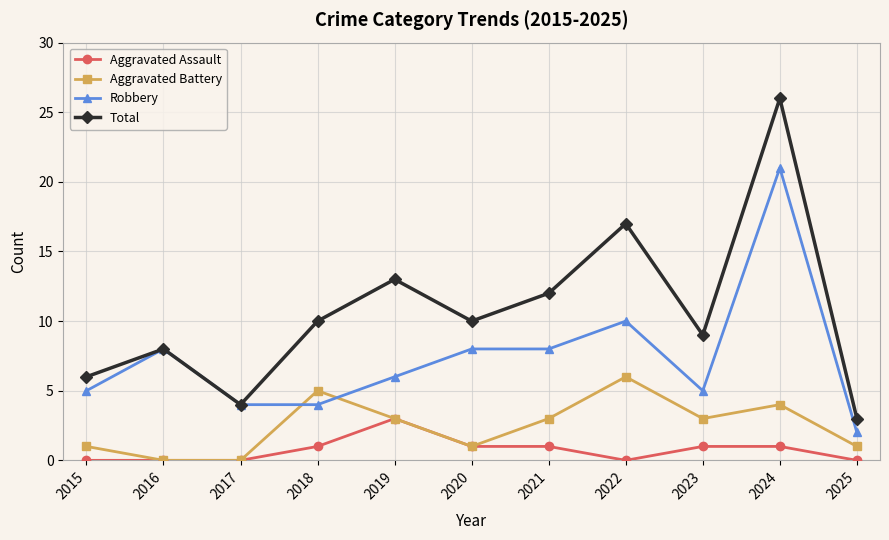

Which label corresponds to the largest value in the chart?

2024